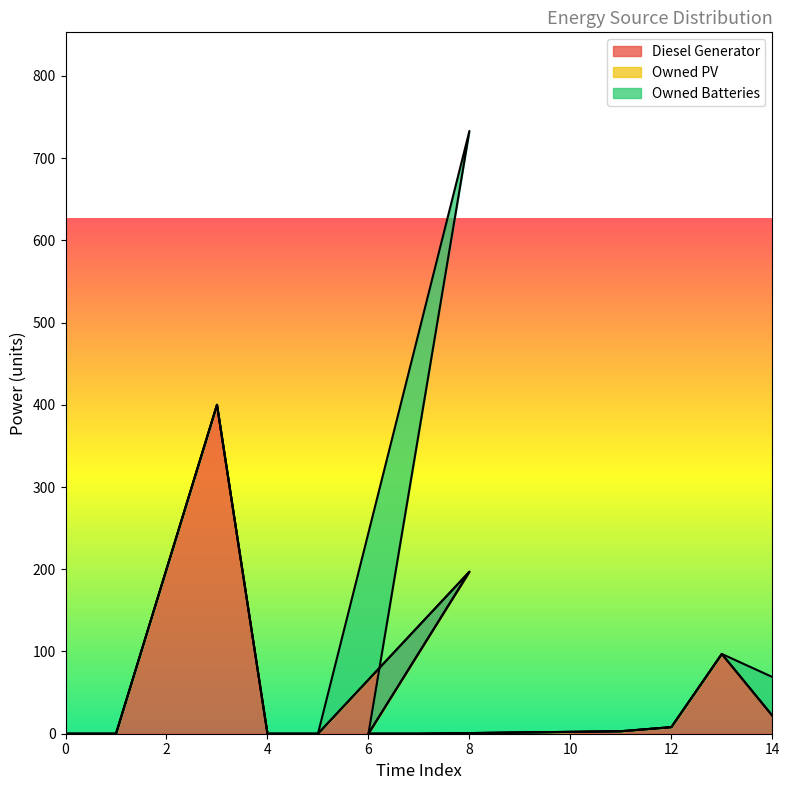

At which category is the sum across all series the highest?

8